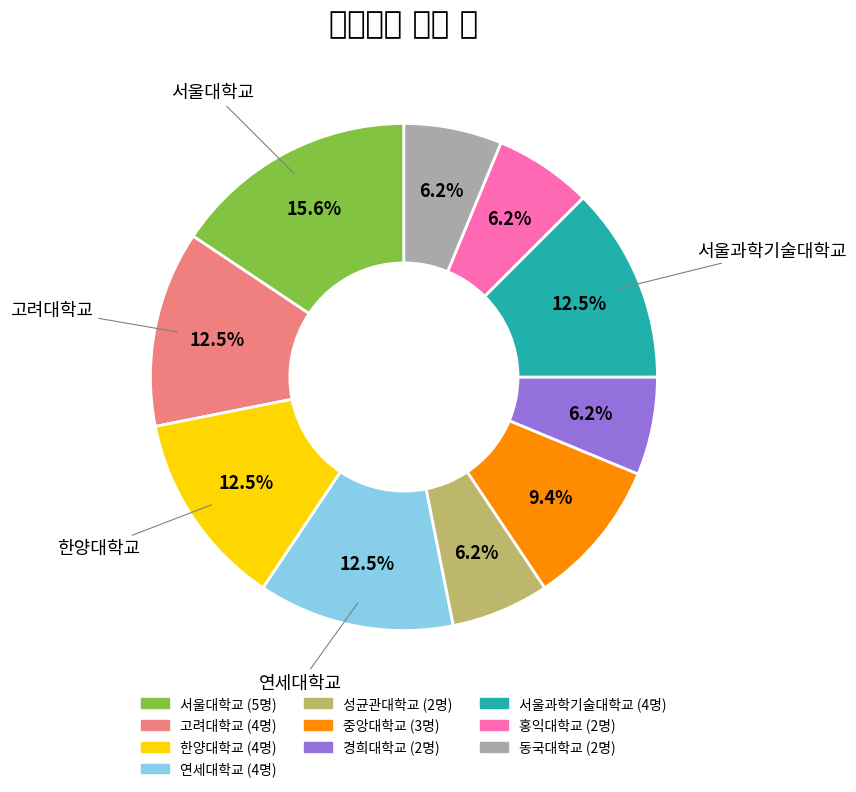

How much of the chart is everything except 서울대학교?

84.4%